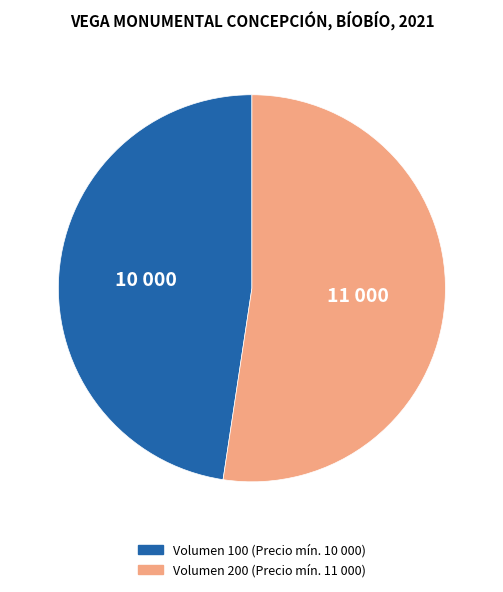

Does any single category account for the majority?

Yes